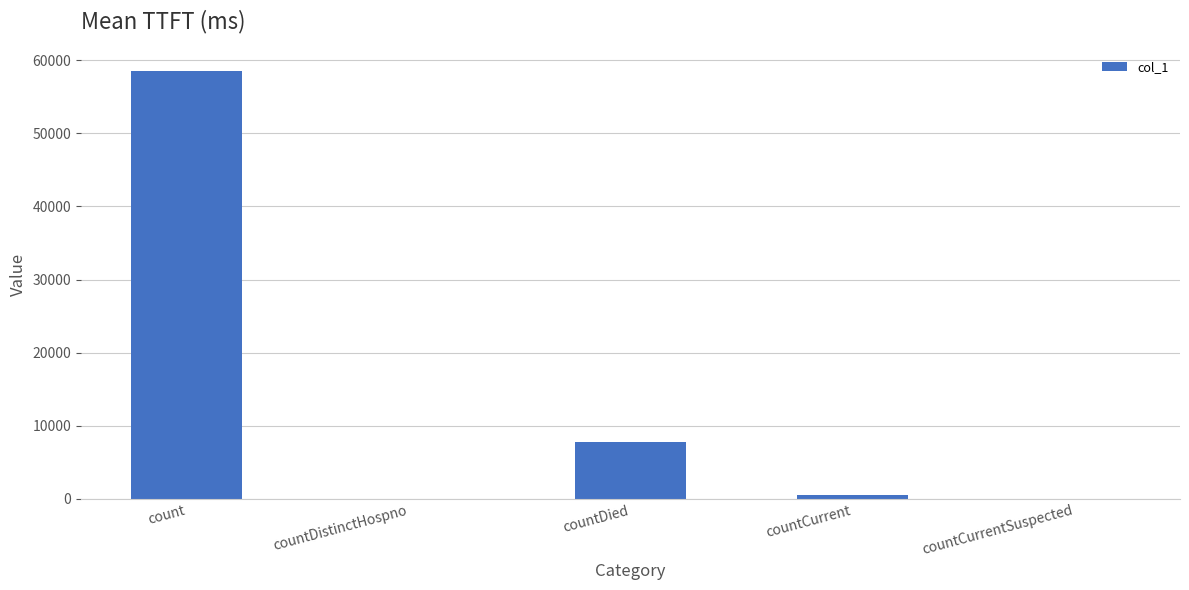

Is it true that the value at countCurrentSuspected is -18715?

False